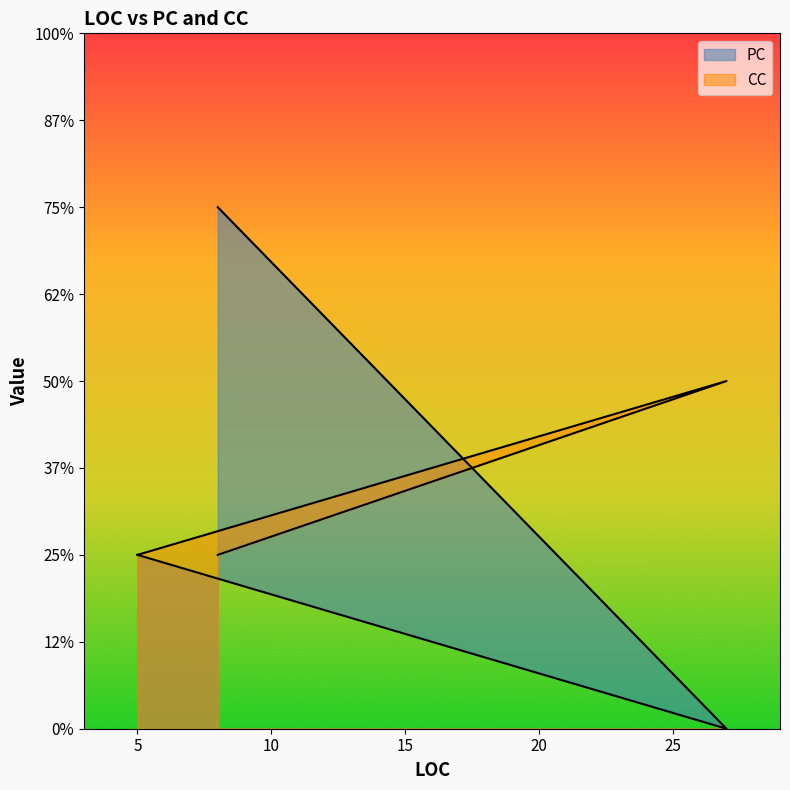

The value of CC at 5 is 1. True or false?

True